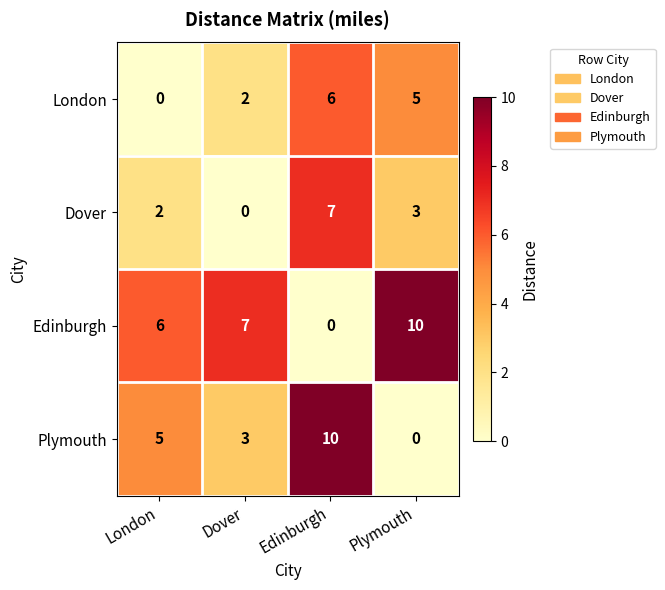

How many values in London are above zero?

3